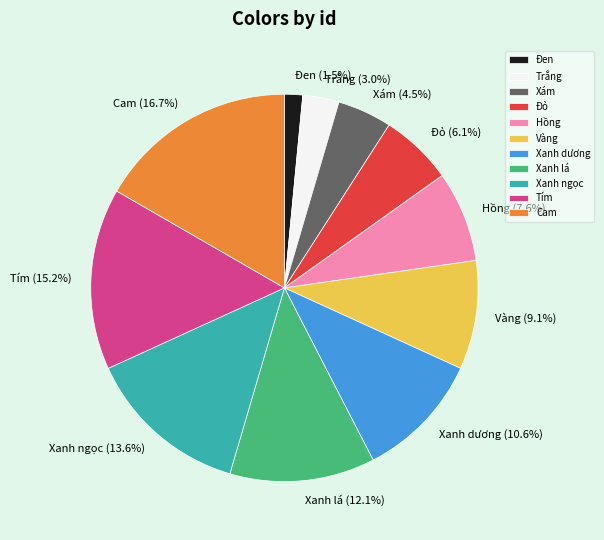

What is the largest slice in the pie chart?

Cam